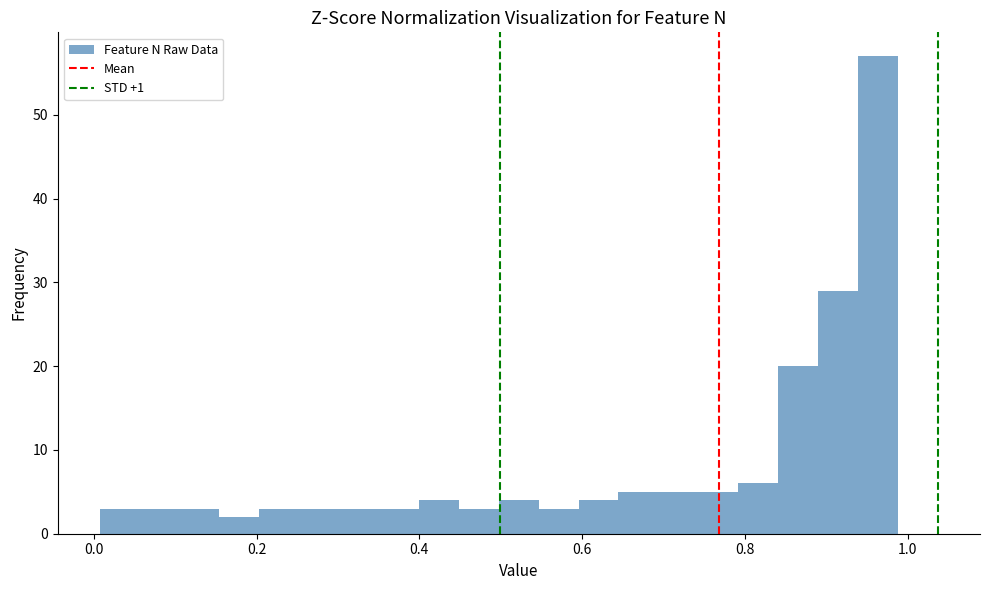

Around what value on the x-axis is the tallest bar? Give the approximate position of its centre, as read against the axis.

0.96